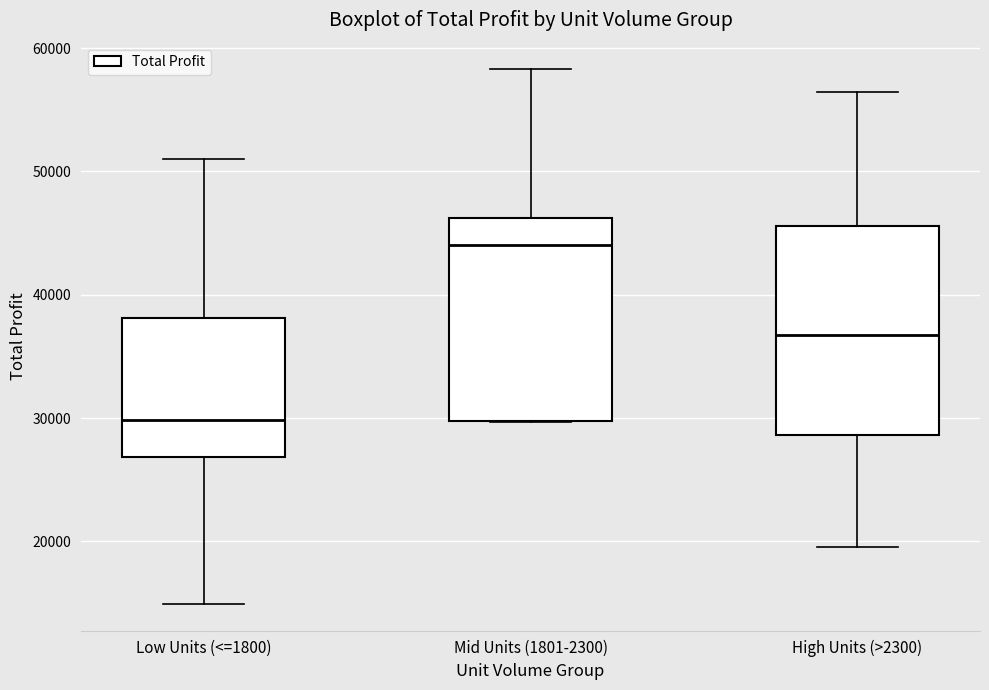

Which box's median line is the highest?

Mid Units (1801-2300)